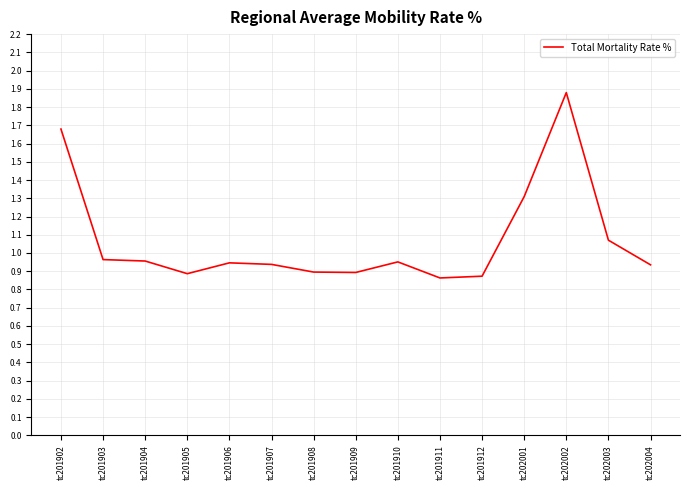

Between tc201911 and tc201910, which is larger?

tc201910